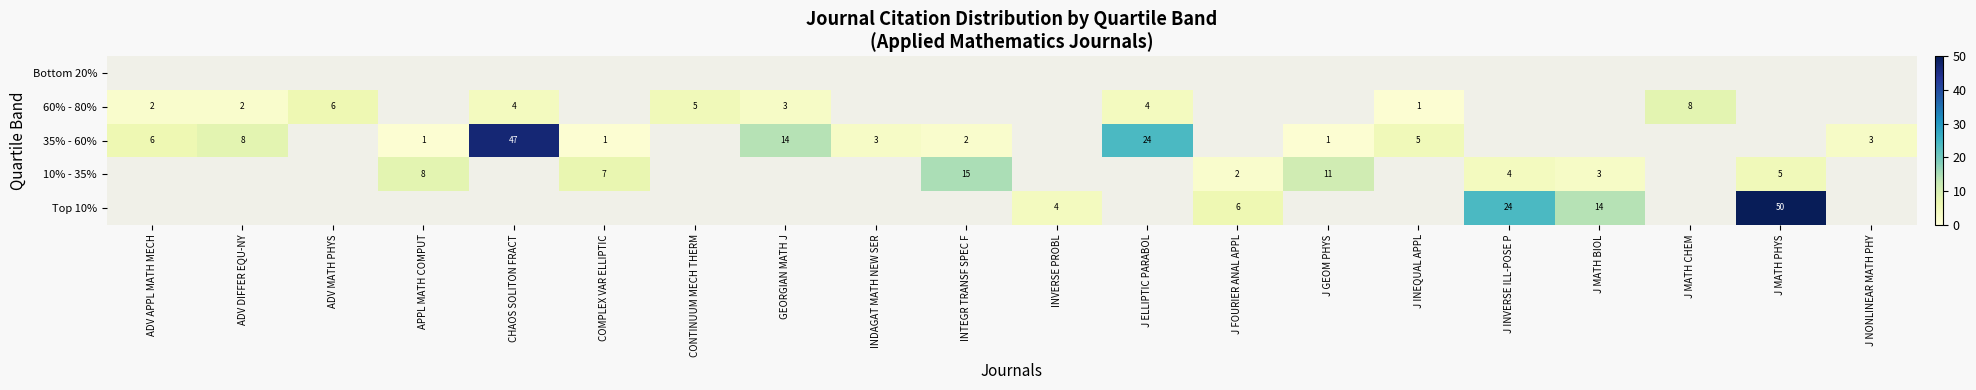

True or false: Top 10% has a value of 76 at J MATH PHYS.

False